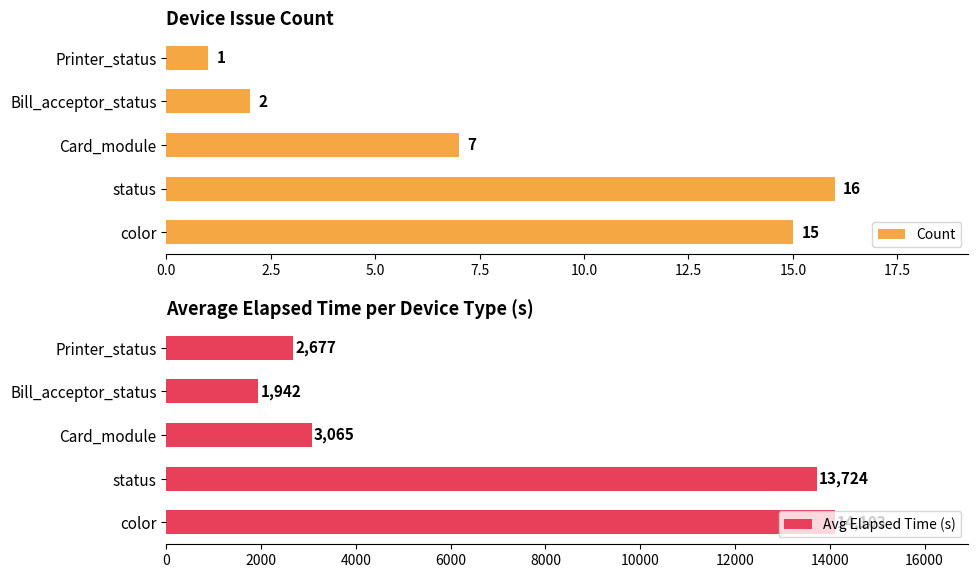

Rank the series by their average value, from highest to lowest.

Avg Elapsed Time (s), Count